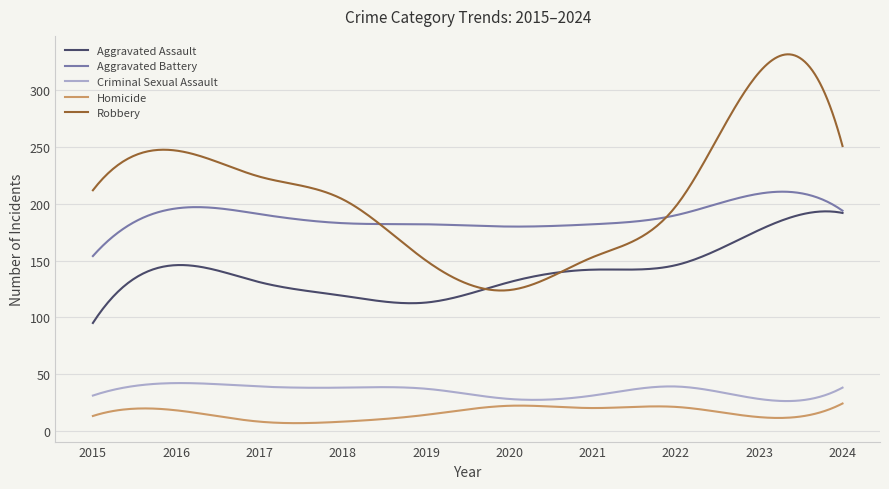

Rank the series by their maximum value, from lowest to highest.

Homicide, Criminal Sexual Assault, Aggravated Assault, Aggravated Battery, Robbery